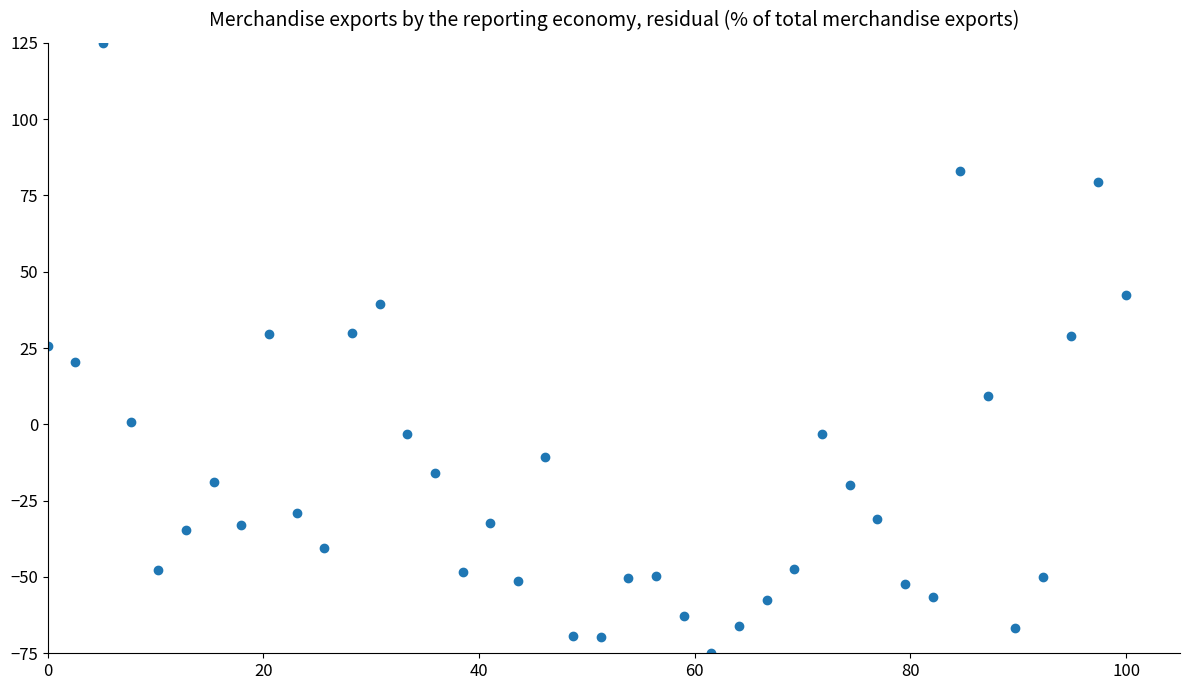

What is the range of Y values (max minus min)?

200.0